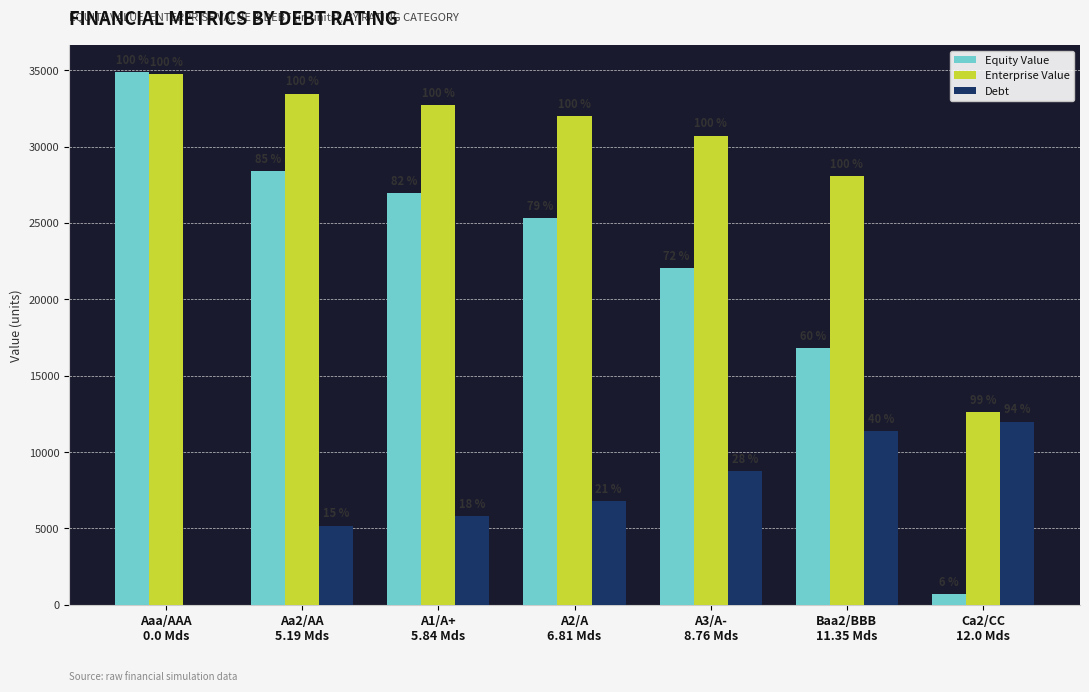

Is the value of Enterprise Value at Ca2/CC
12.0 Mds greater than the value of Debt at A3/A-
8.76 Mds?

Yes